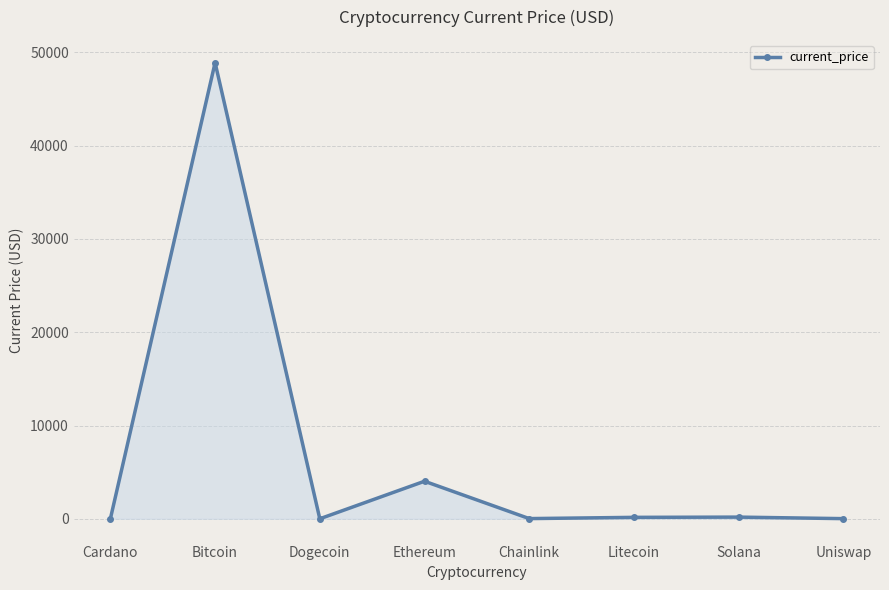

What is the sum of all values?

53287.9